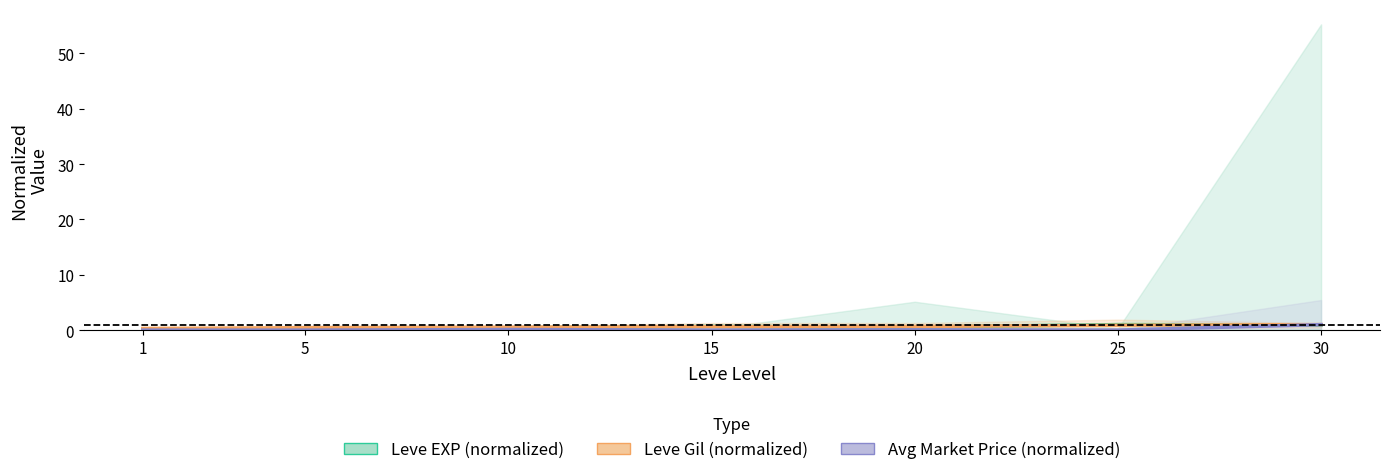

Is it true that Avg Market Price (normalized) equals 0.0 at 15?

False